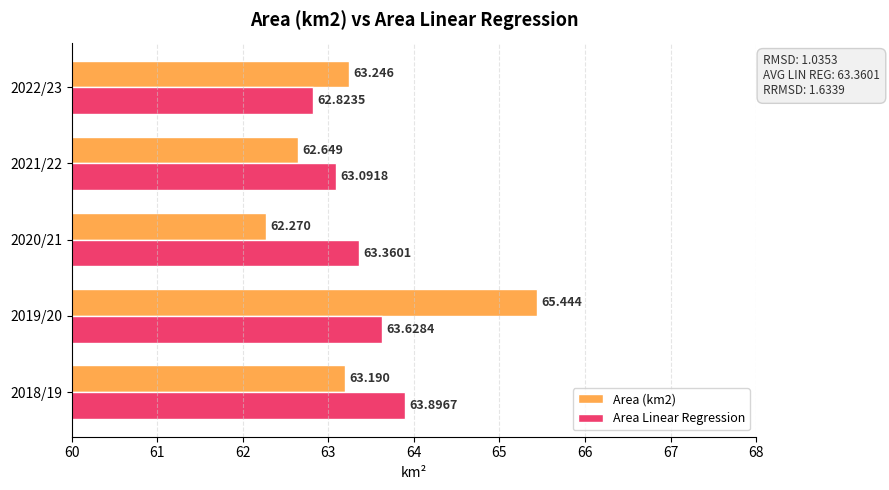

Which series changed the most between 2018/19 and 2022/23?

Area Linear Regression